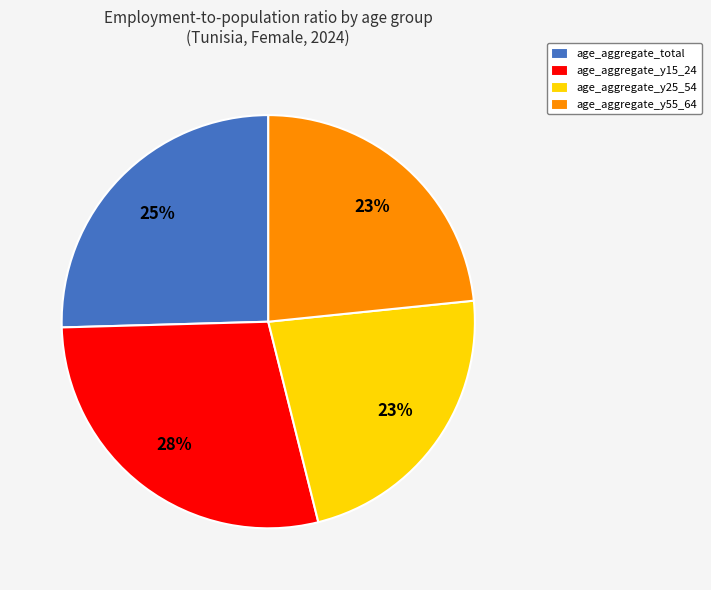

Between age_aggregate_y25_54 and age_aggregate_y15_24, which is larger?

age_aggregate_y15_24